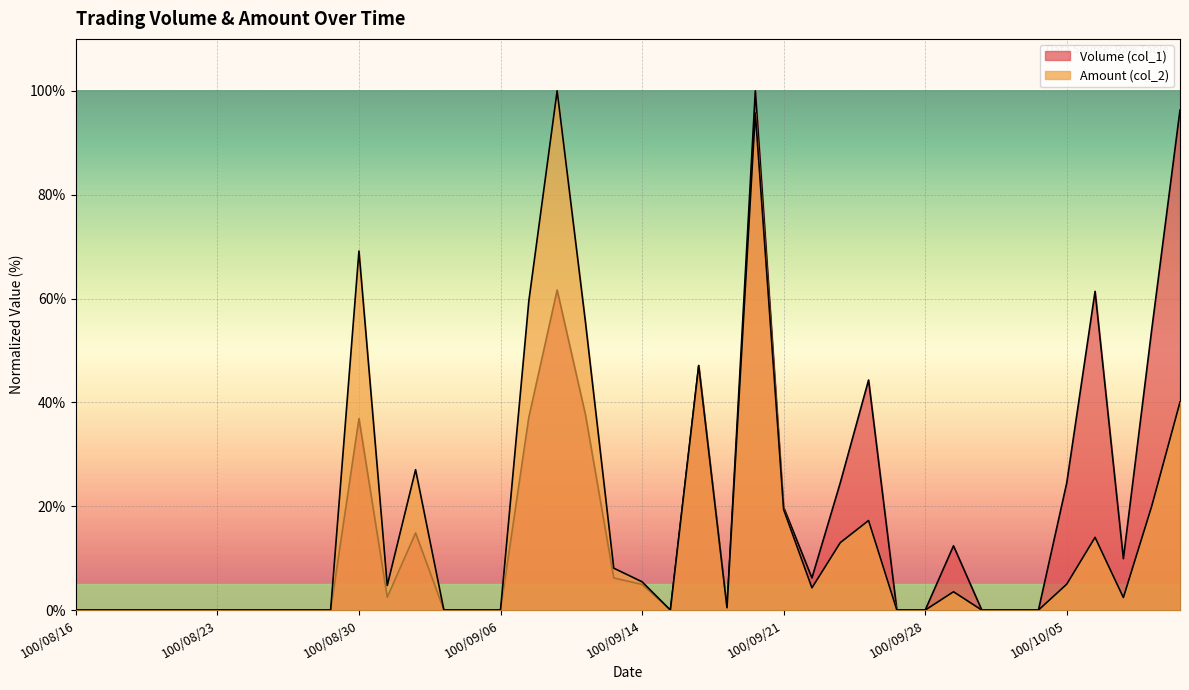

How many data points in Amount (col_2) are less than 2?

20